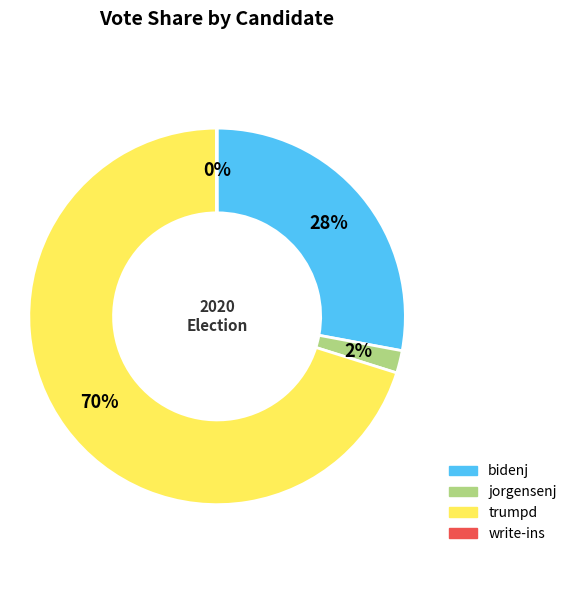

Do jorgensenj and bidenj together represent more than half of the pie?

No